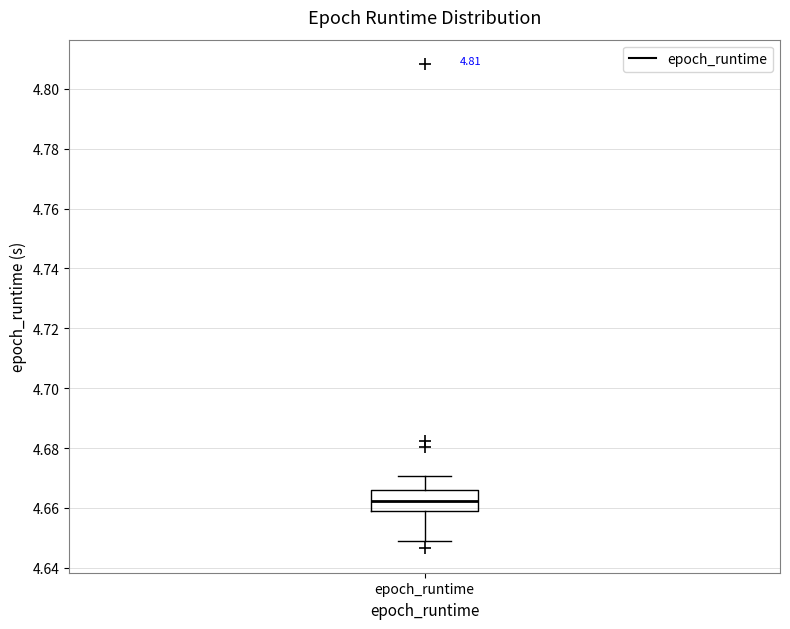

Where does the median line of the box for epoch_runtime sit on the y-axis? The values are not printed on the chart, so give them approximately, as read against the axis.

4.662